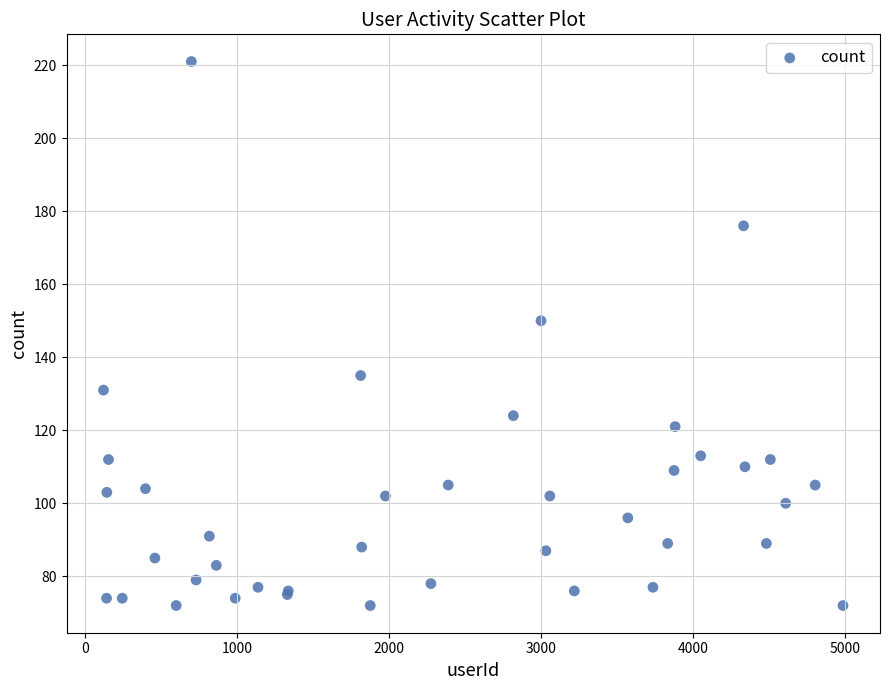

What Y value in the scatter plot is closest to 146?

150